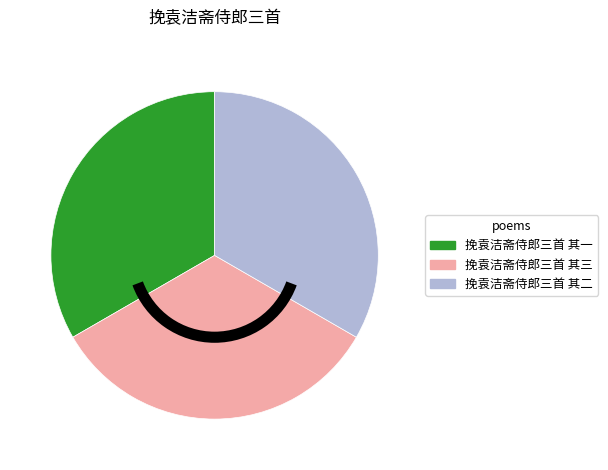

Is the sum of 挽袁洁斋侍郎三首 其一 and 挽袁洁斋侍郎三首 其二 greater than half?

Yes